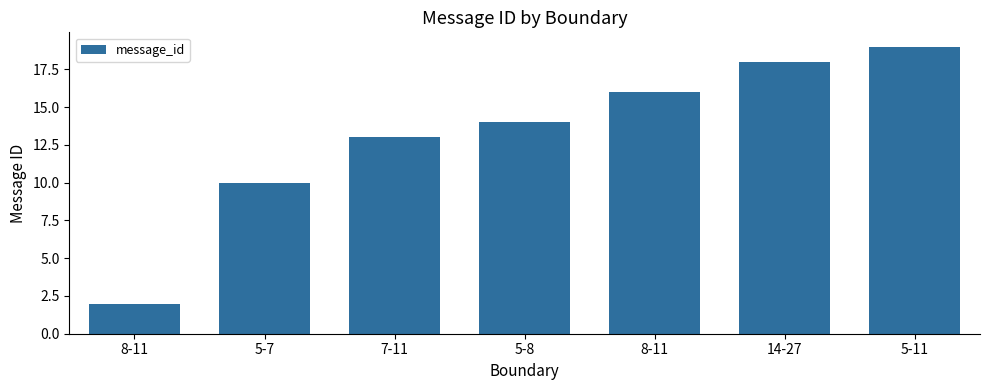

At which category does the chart reach its peak across all series?

5-11